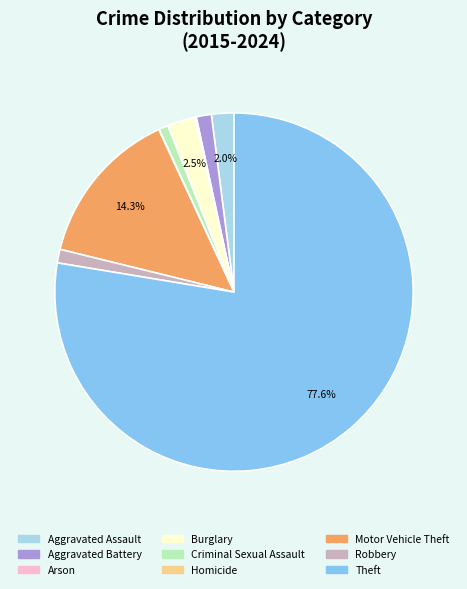

What is the largest slice in the pie chart?

Theft